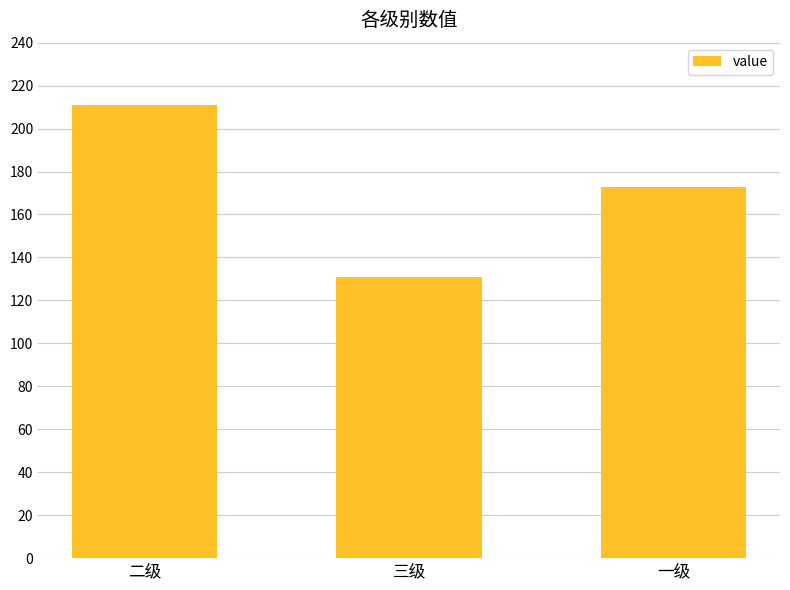

Rank the categories by value from highest to lowest.

二级, 一级, 三级